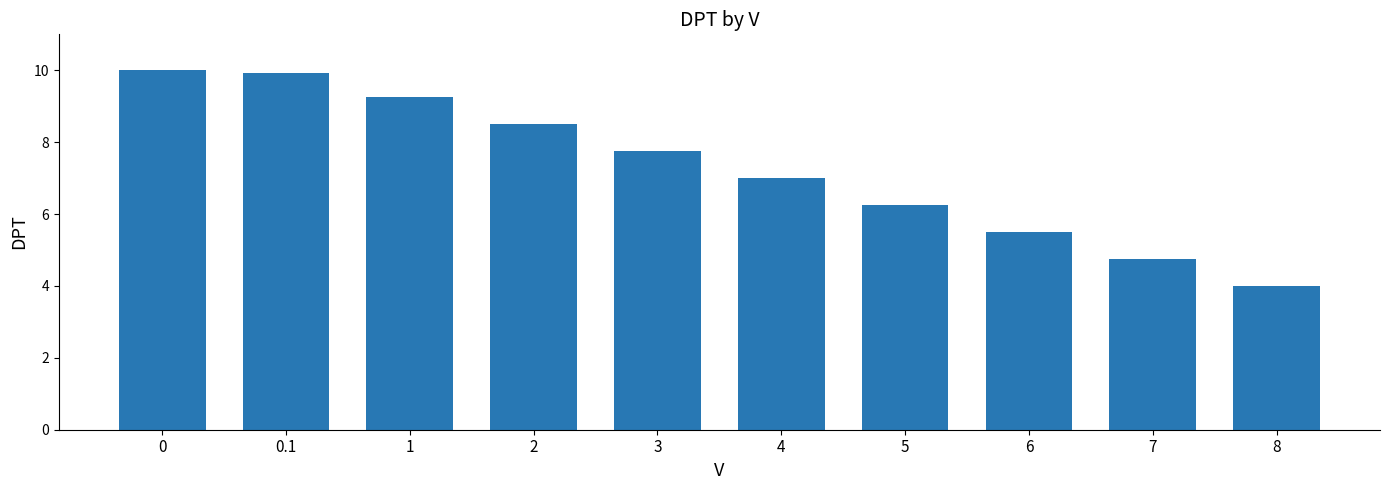

How many series are shown in this chart?

1